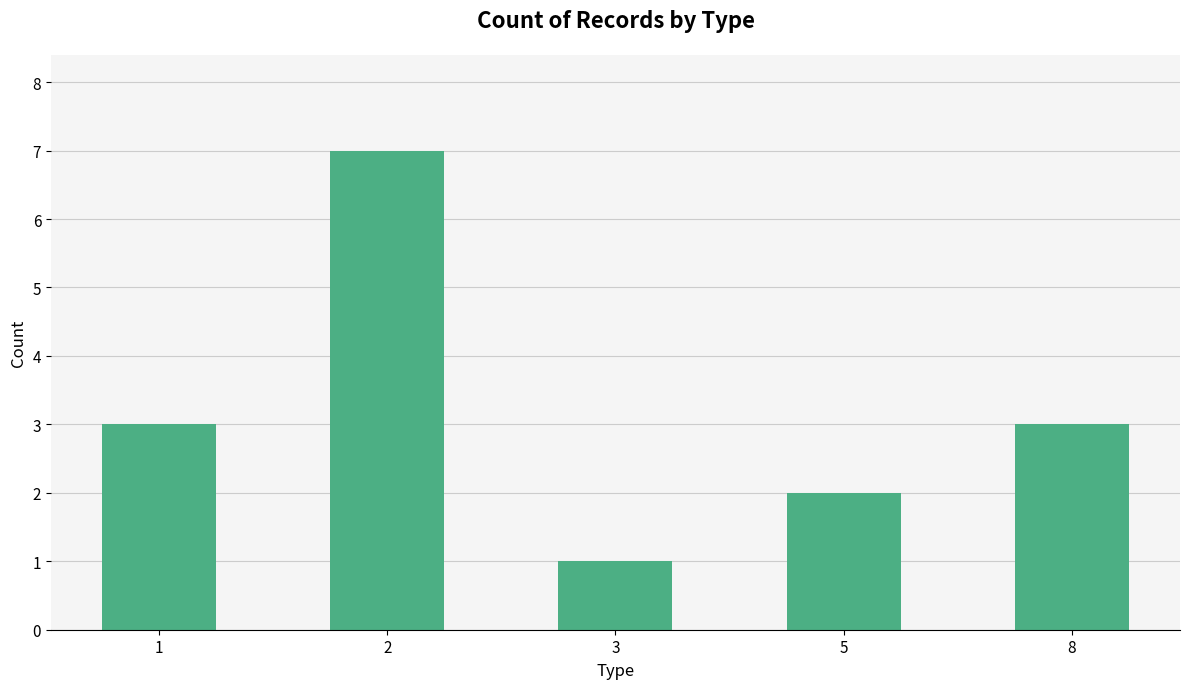

What is the difference between the second highest and minimum values?

2